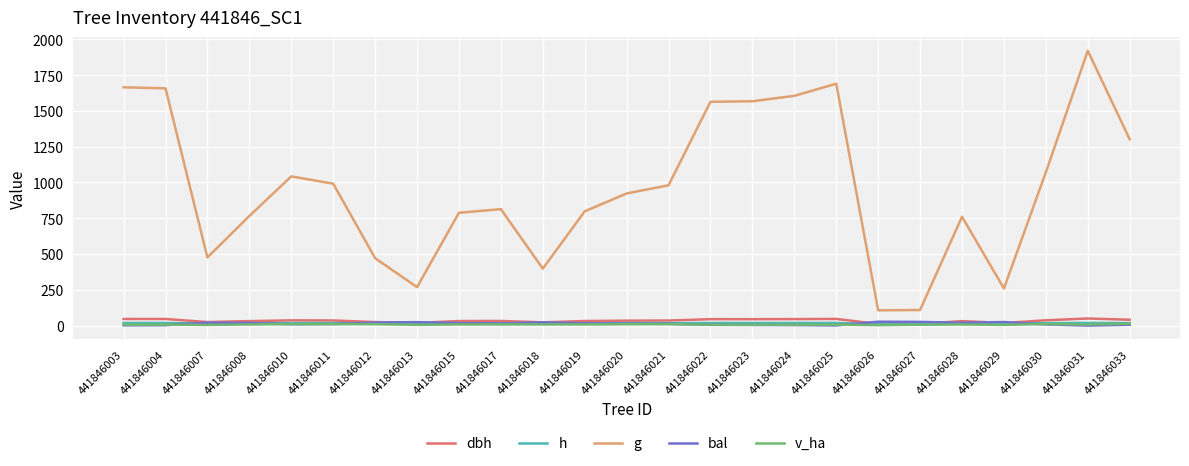

Between 441846010 and 441846024, which series saw the biggest shift?

g